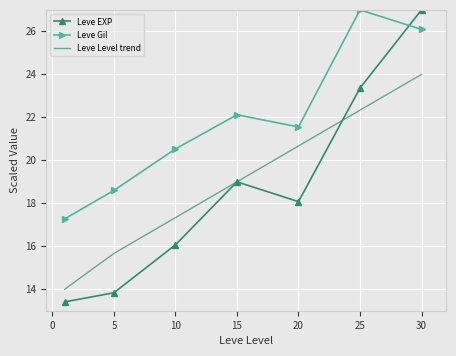

Which series has the largest range (max minus min)?

Leve EXP